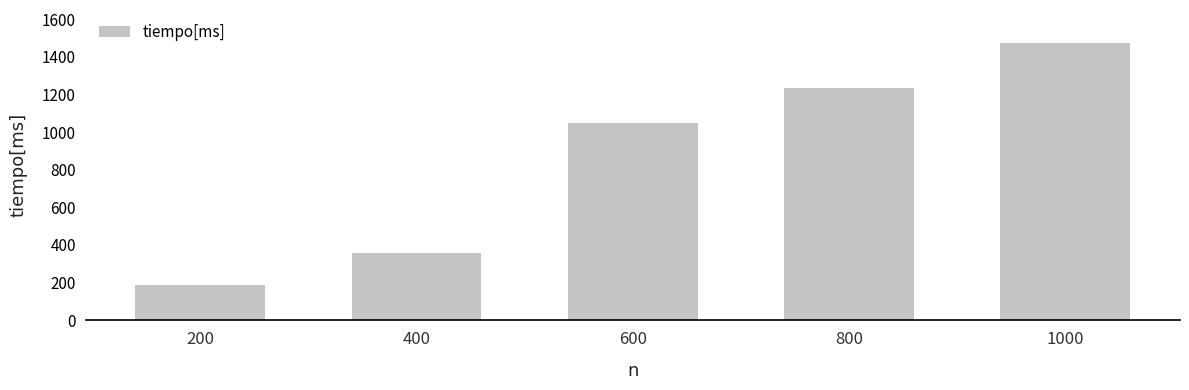

How many values exceed 1046?

3